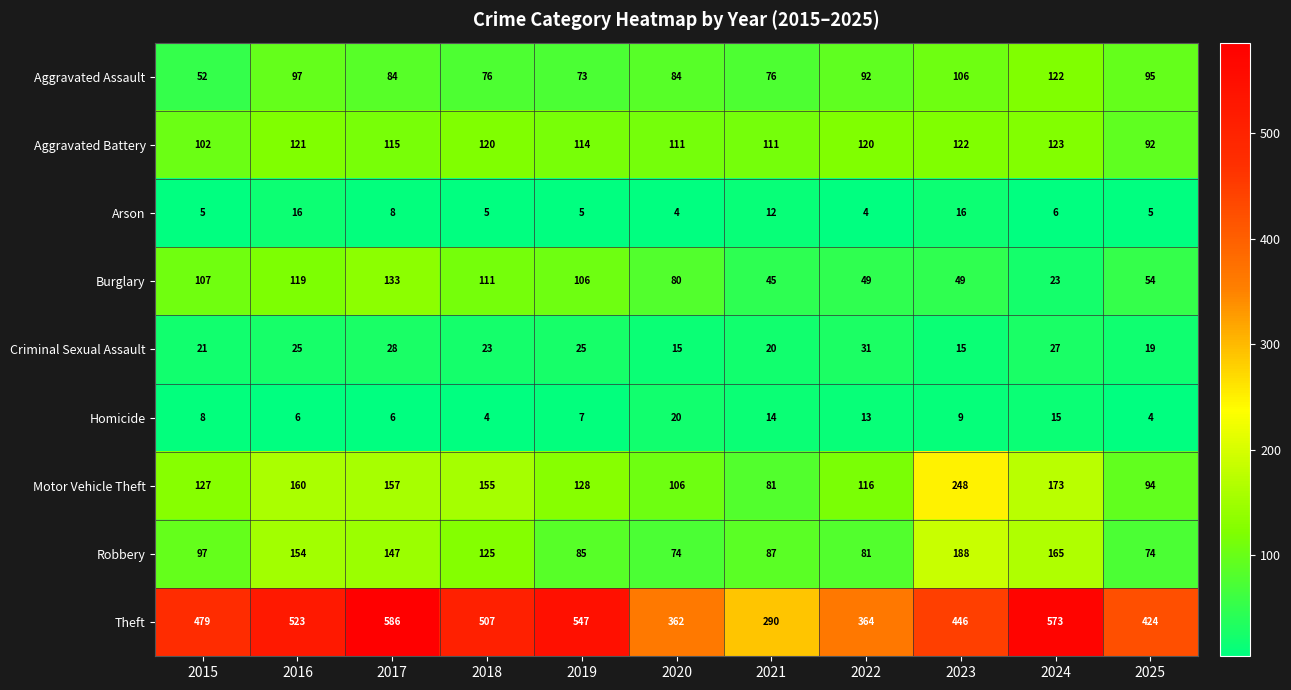

Count the number of categories in the chart.

11